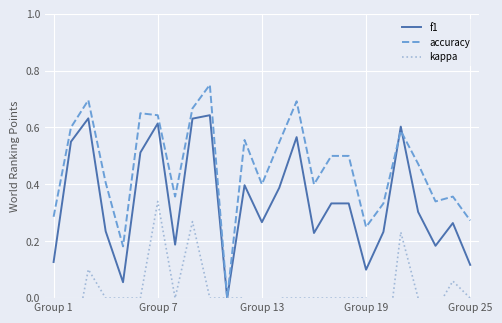

What is the spread (max minus min) of values at 16?

0.5